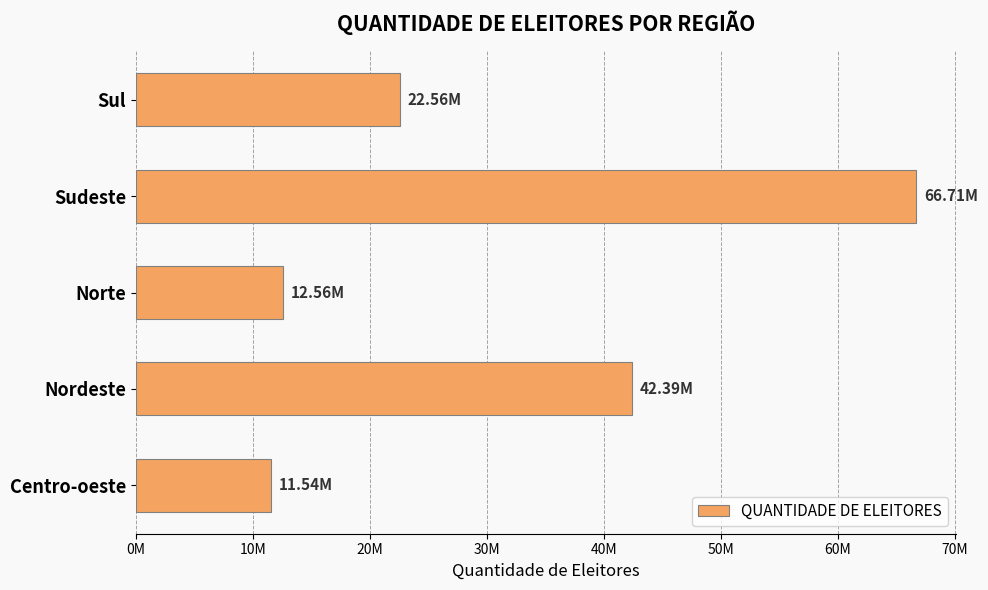

What is the smallest value displayed?

11539323